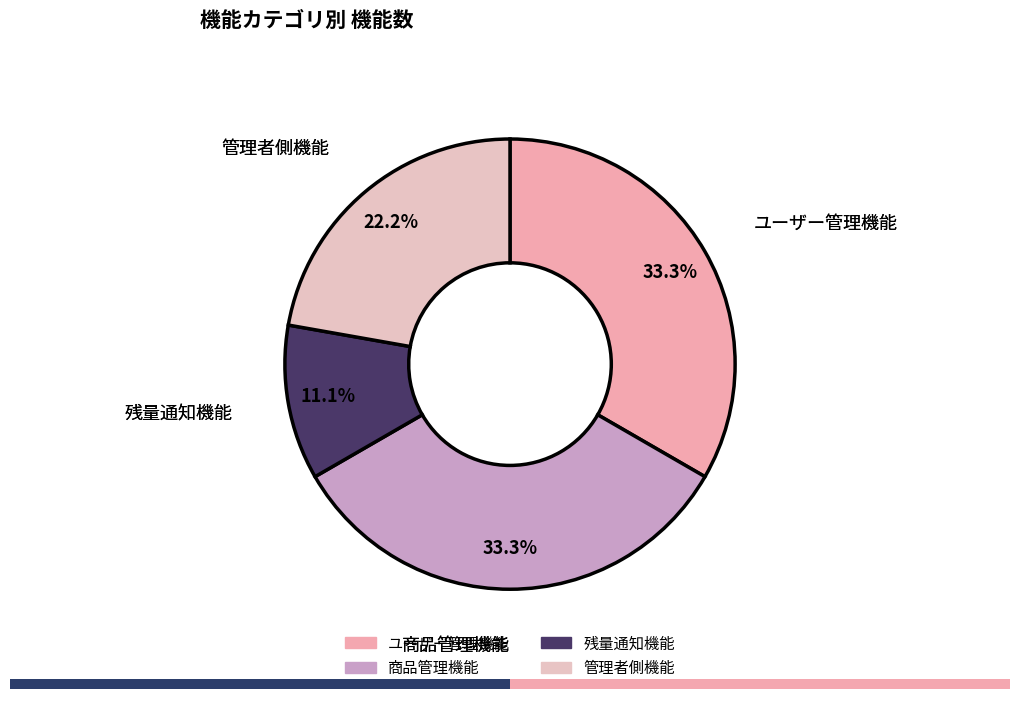

What portion of the pie excludes ユーザー管理機能?

66.7%